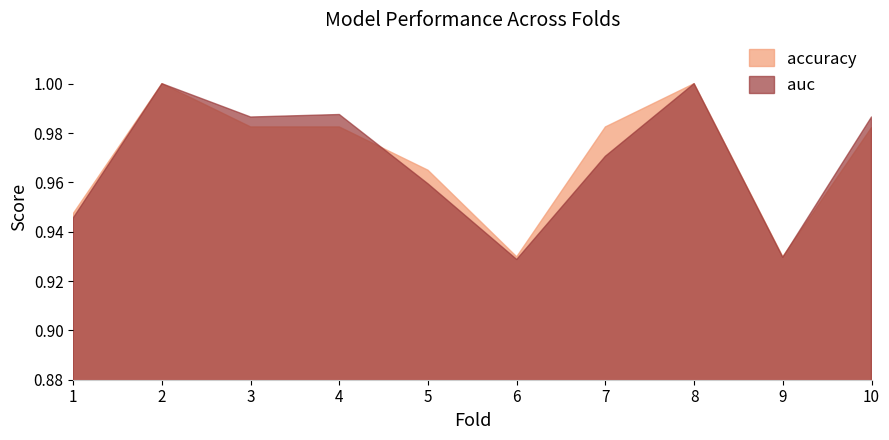

Where is the first local minimum for auc?

3